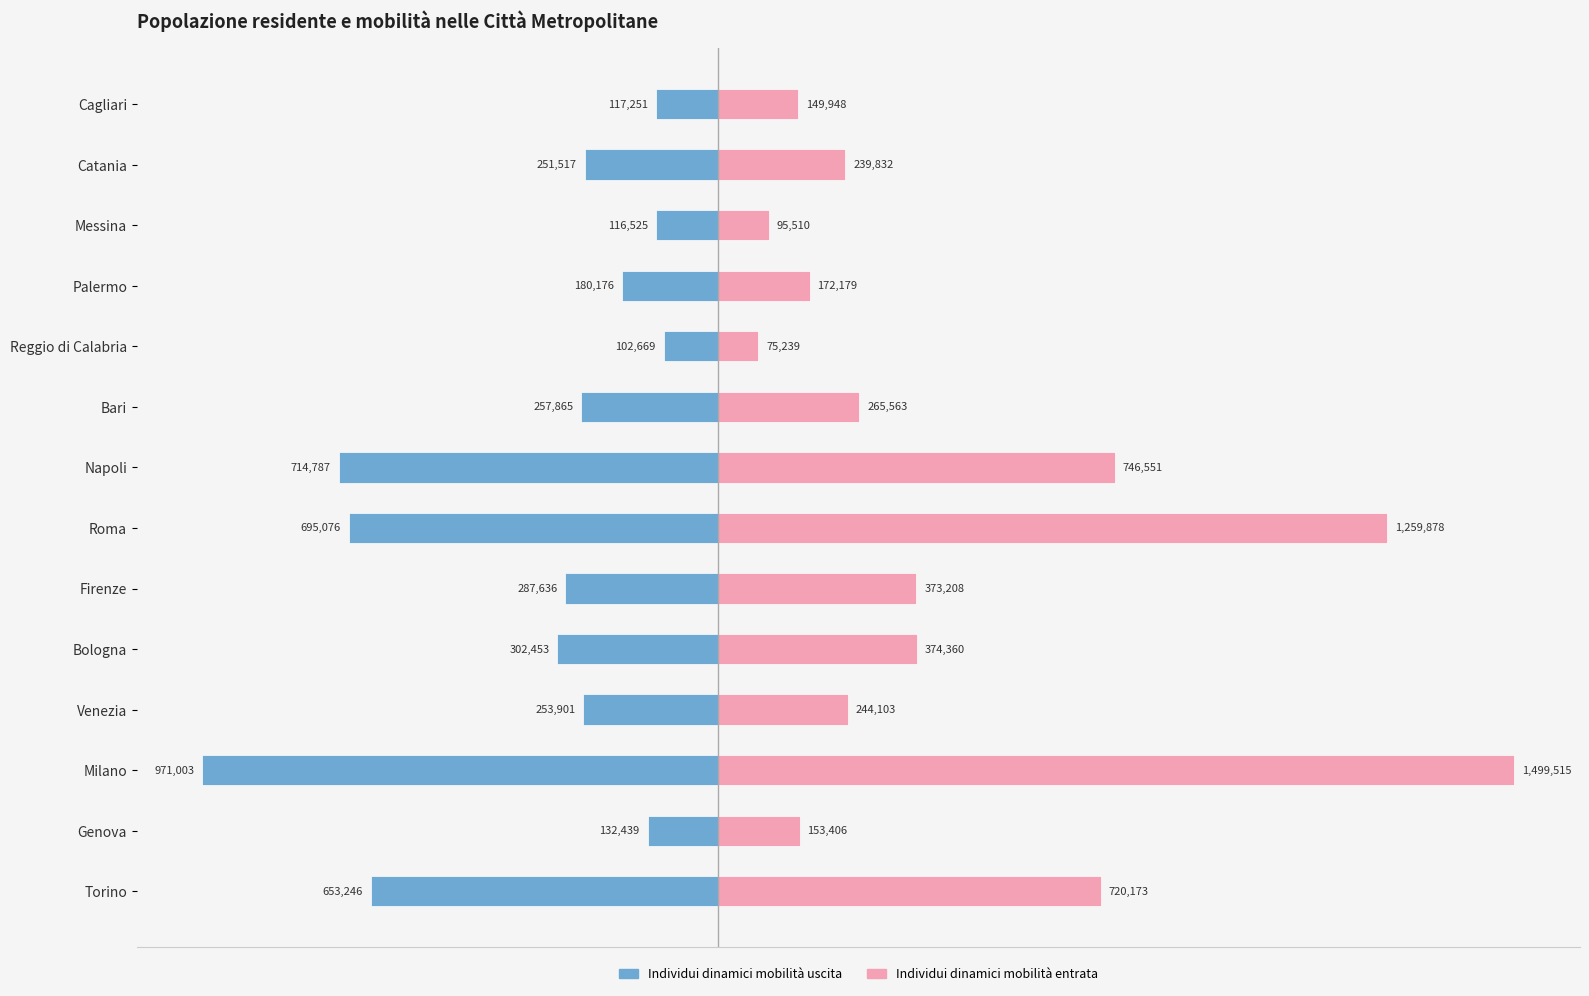

Reading left to right, extract all data points from this chart.

Individui dinamici mobilità uscita: -653246	-132439	-971003	-253901	-302453	-287636	-695076	-714787	-257865	-102669	-180176	-116525	-251517	-117251
Individui dinamici mobilità entrata: 720173	153406	1499515	244103	374360	373208	1259878	746551	265563	75239	172179	95510	239832	149948